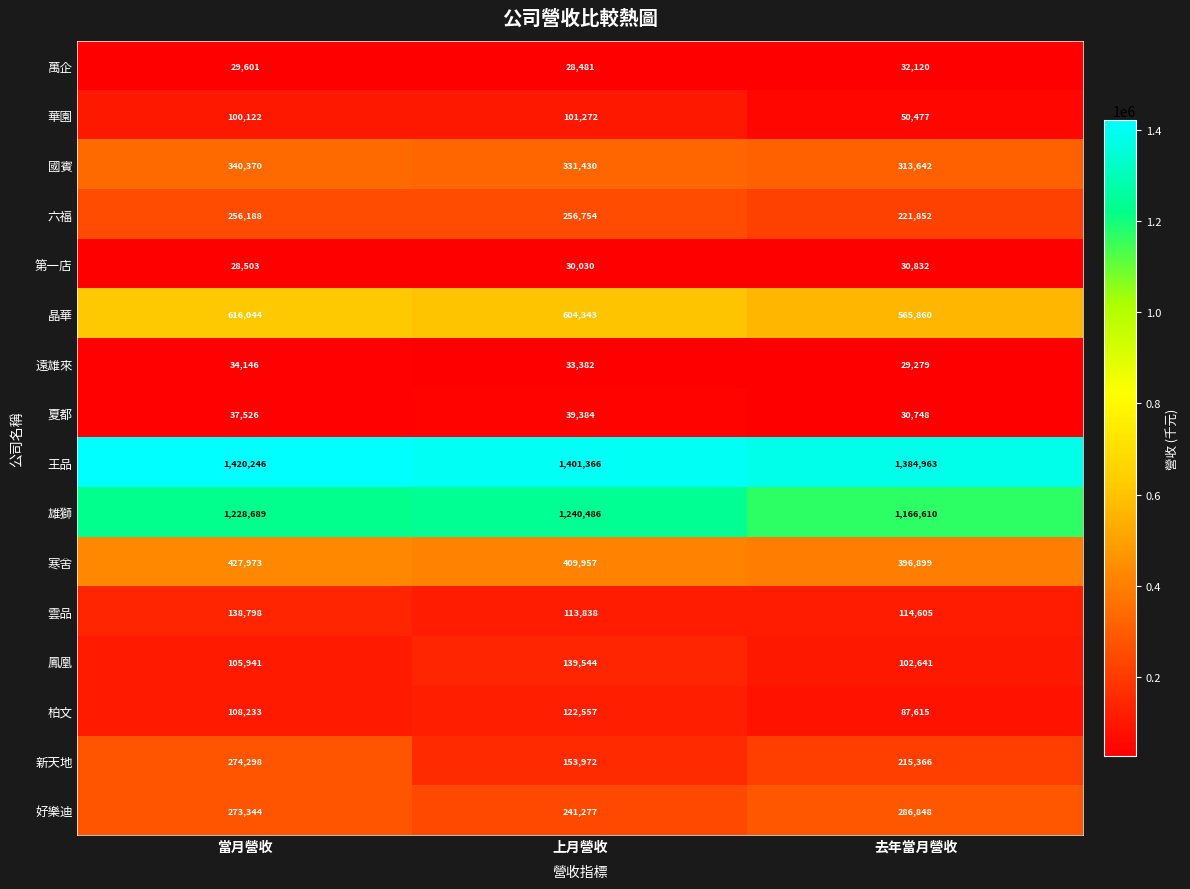

What is the total value across all series at 當月營收?

5420022